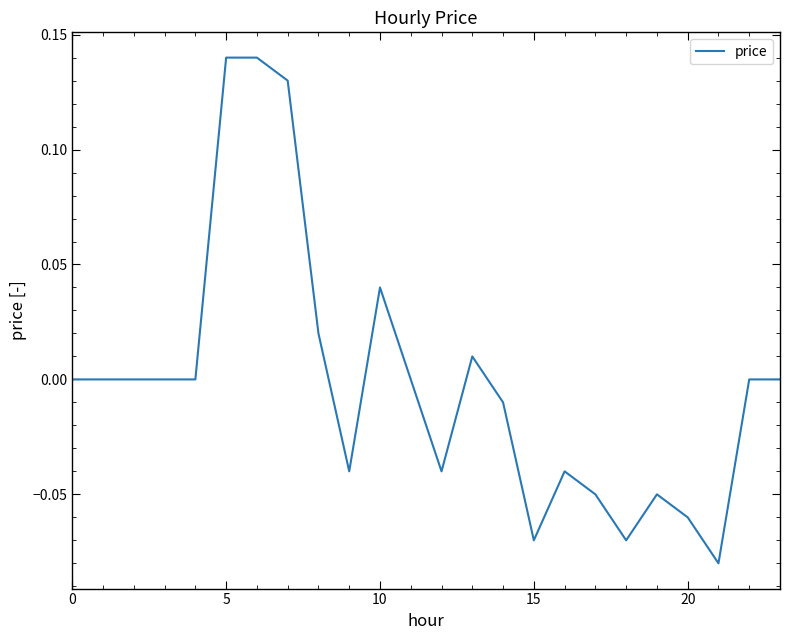

Is it true that the value at 20 is -0.0?

False